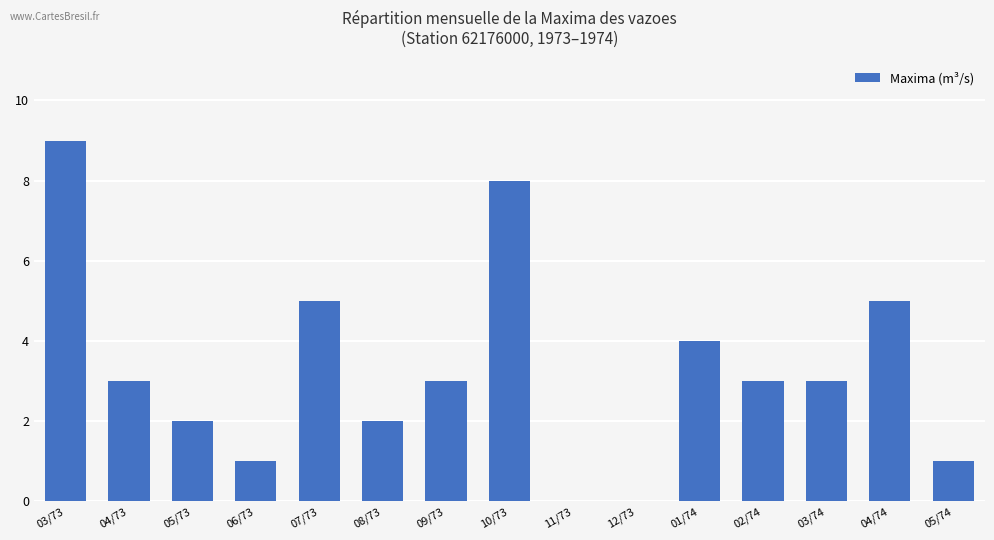

Is it true that the value at 12/73 is -3?

False